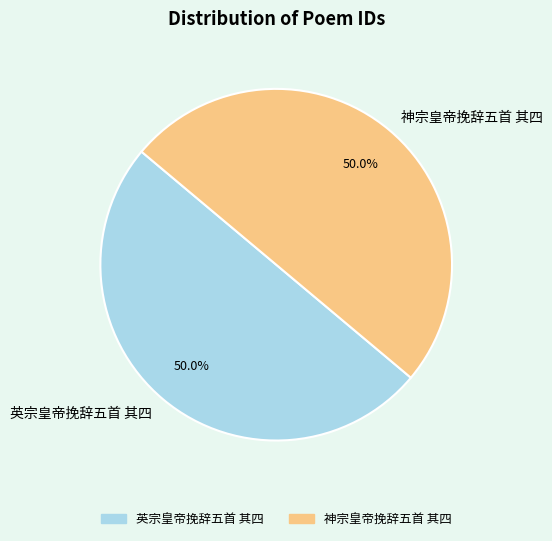

How much of the chart is everything except 英宗皇帝挽辞五首 其四?

50.0%